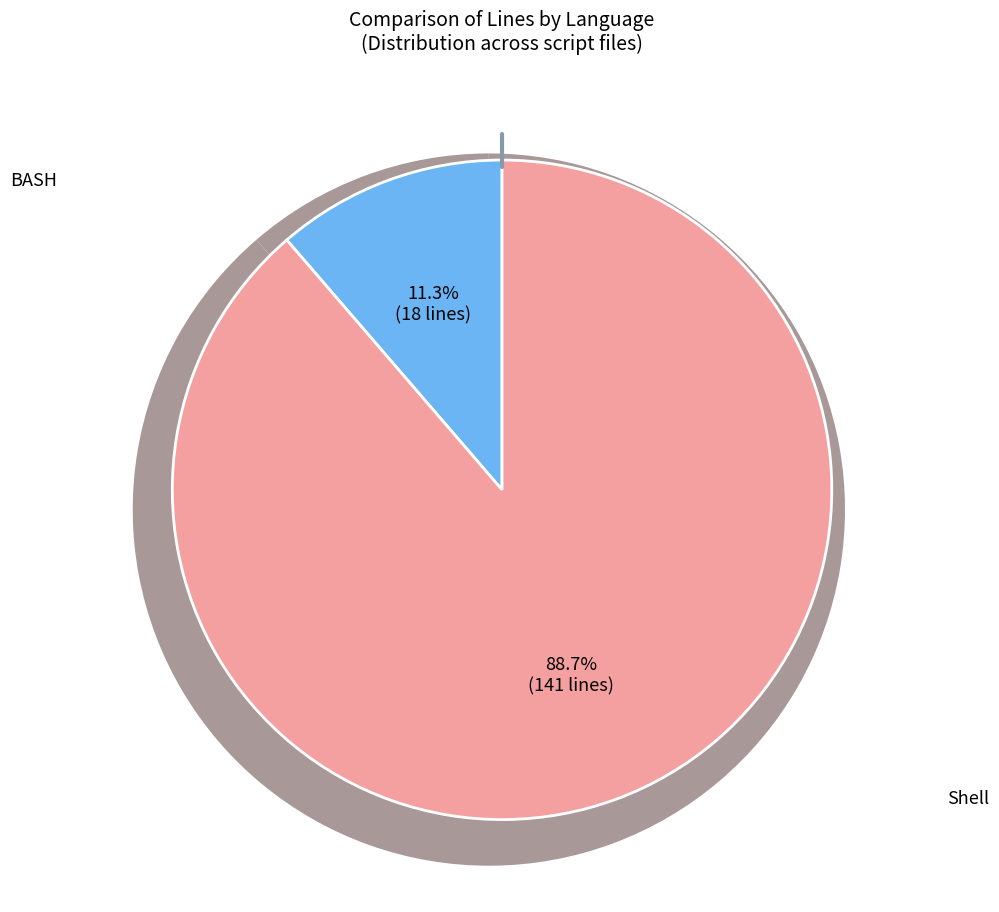

How much of the chart is everything except Shell?

11.3%